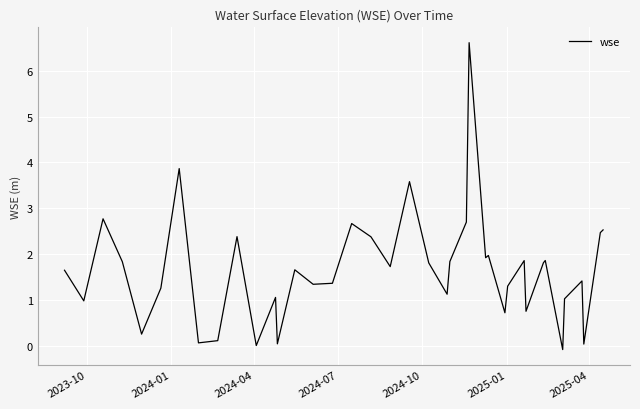

What is the difference between the maximum and minimum values?

6.7